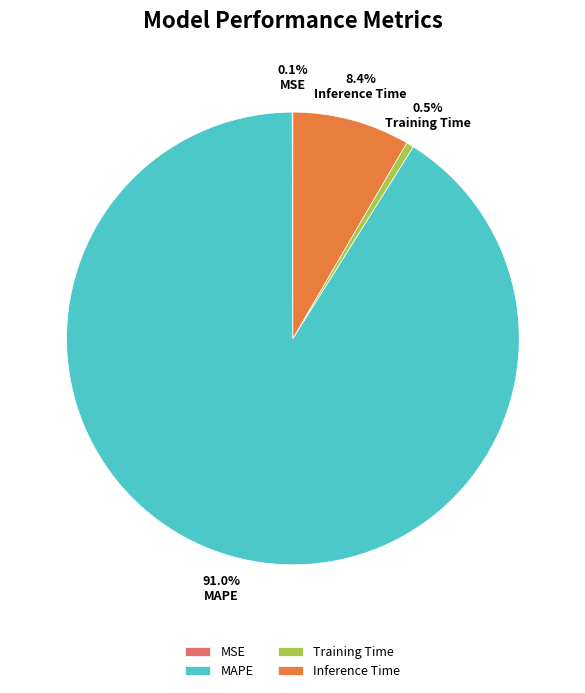

What portion of the pie excludes Training Time?

99.5%